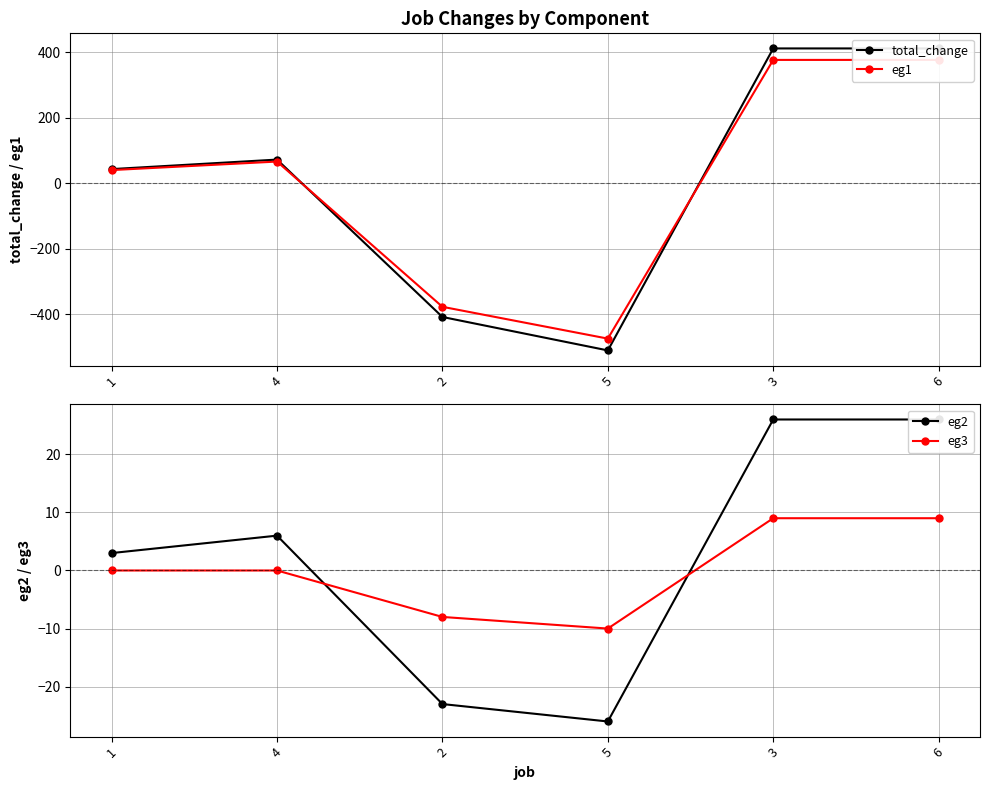

True or false: eg3 has more than 1 points higher than both neighbors.

False